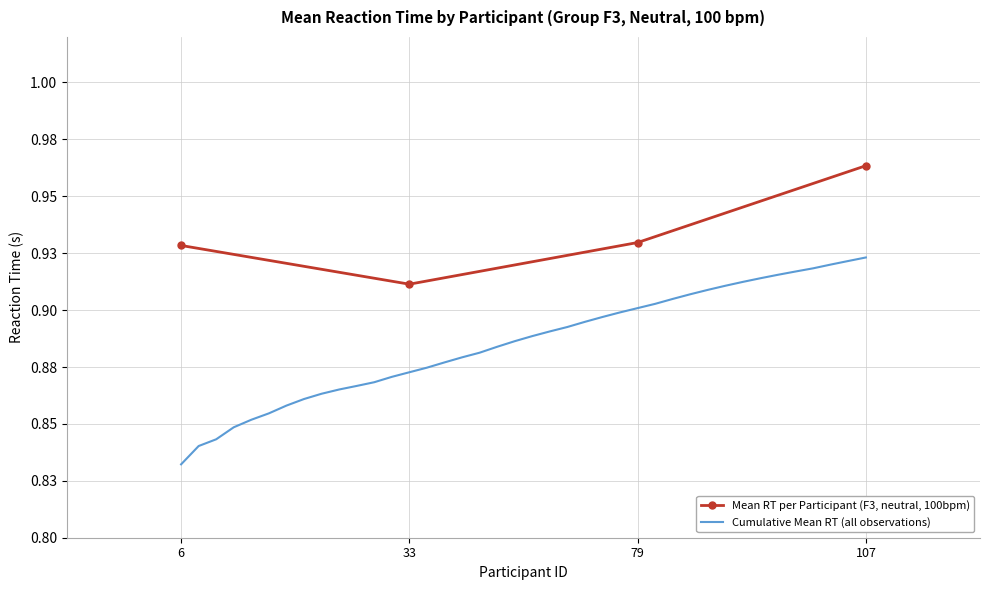

At which label is the value closest to 0?

6